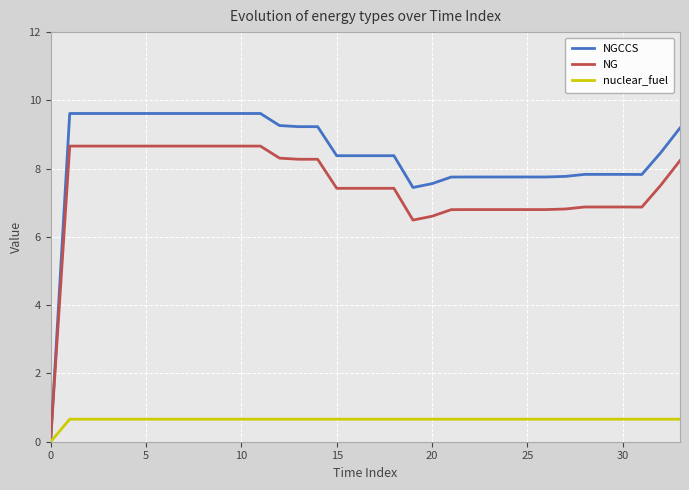

Which series has the largest range (max minus min)?

NGCCS